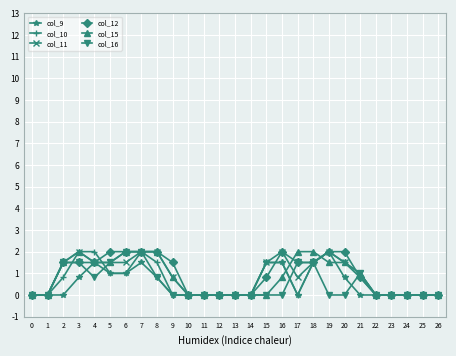

The col_12 series shows 0.8 at 15. True or false?

True